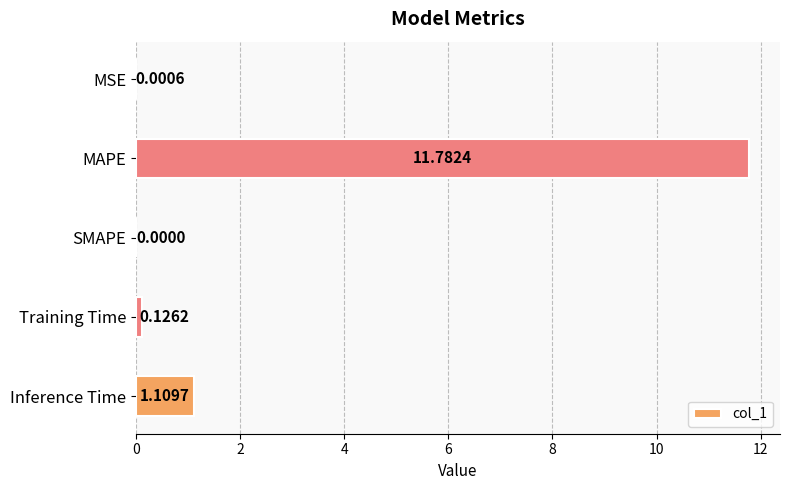

What is the sum of all values?

13.0